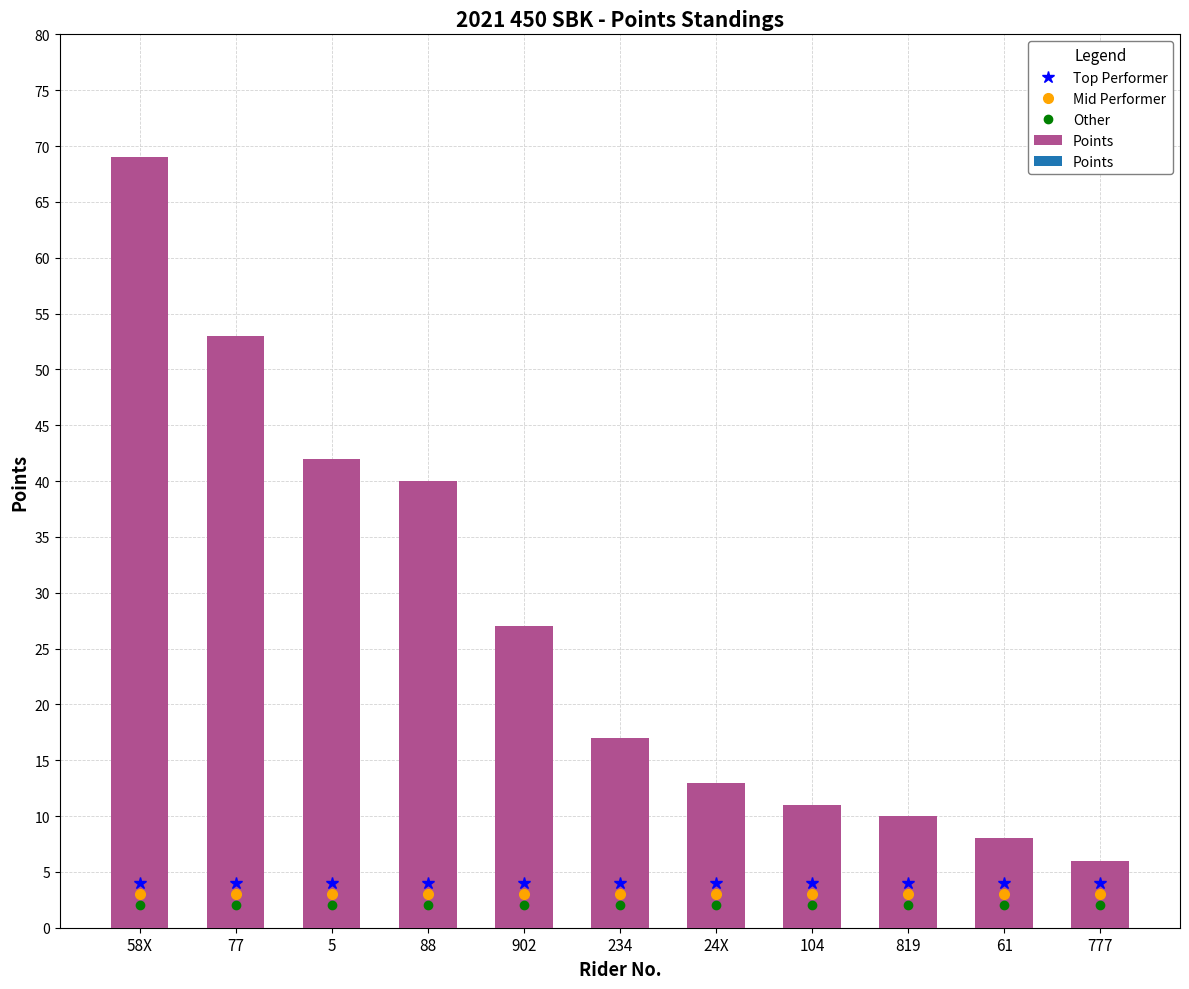

How many data points does each series have?

11